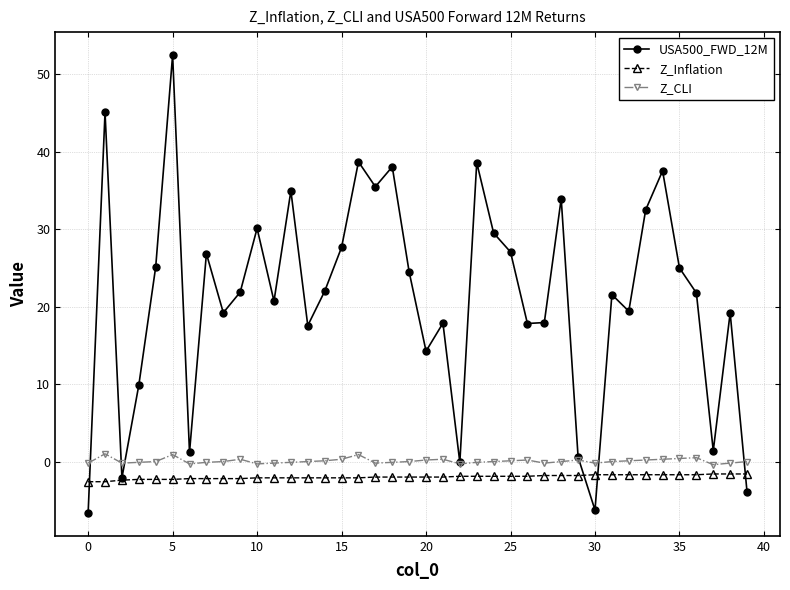

True or false: USA500_FWD_12M has more than 1 interior local peaks.

True